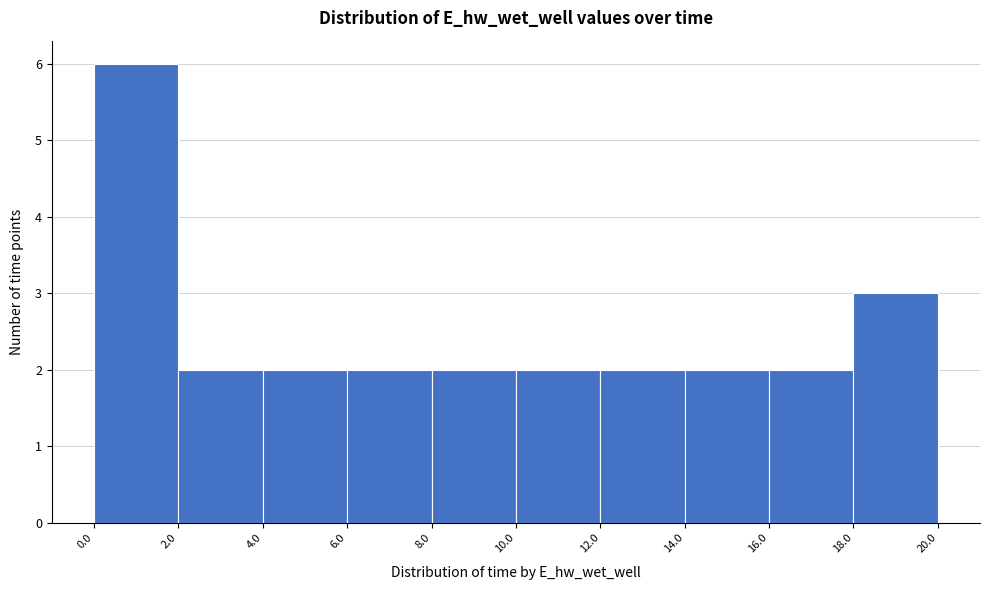

Reading left to right, transcribe this chart: for each bar, give the range it covers on the x-axis and its height. The values are not printed on the chart, so give them approximately, as read against the axis.

0.0 to 2.0: 6
2.0 to 4.0: 2
4.0 to 6.0: 2
6.0 to 8.0: 2
8.0 to 10.0: 2
10.0 to 12.0: 2
12.0 to 14.0: 2
14.0 to 16.0: 2
16.0 to 18.0: 2
18.0 to 20.0: 3